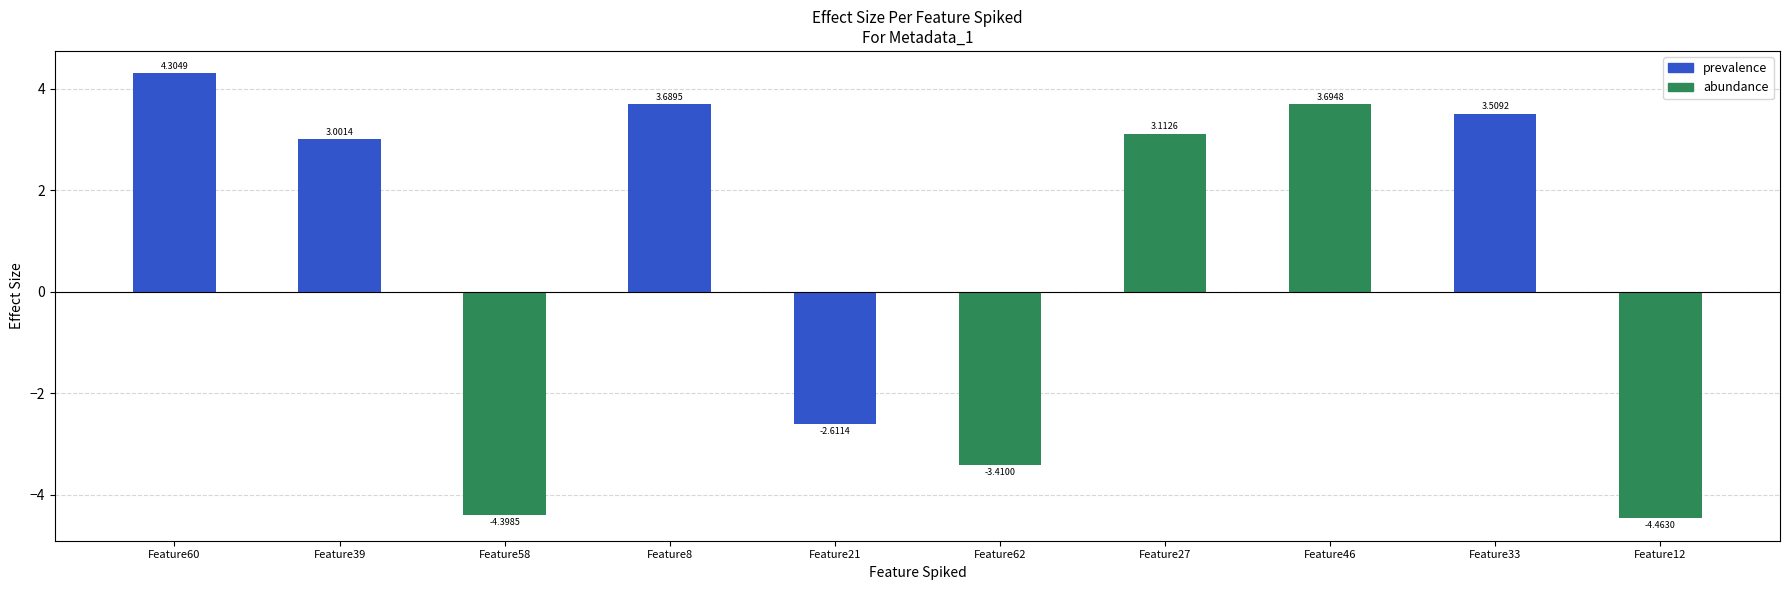

Is it true that the value at Feature62 is -3.4?

True